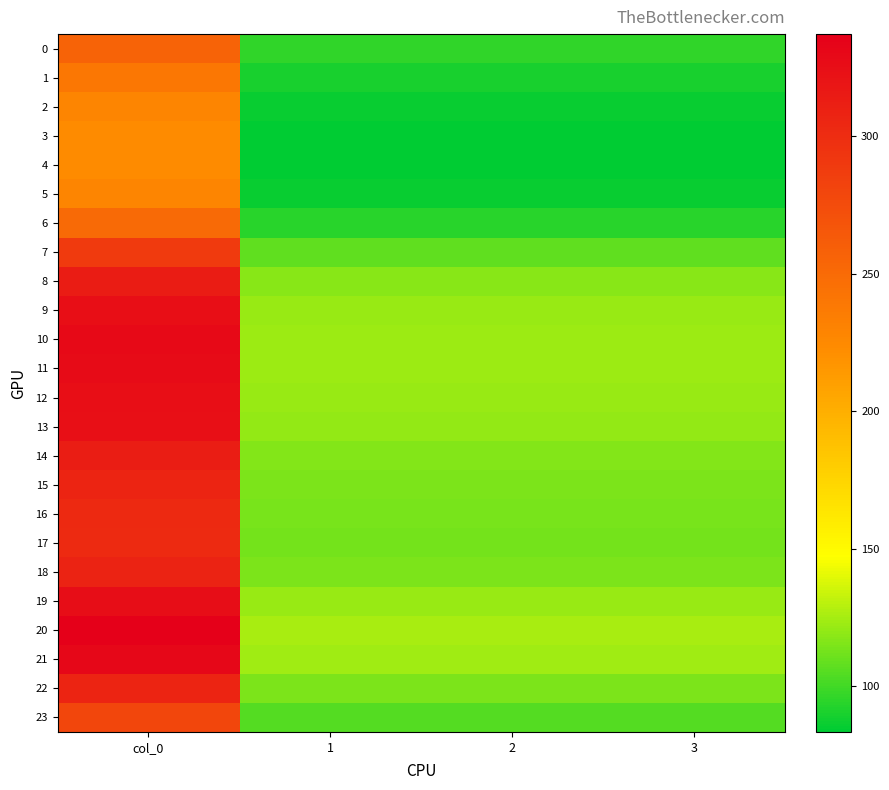

Which series has the widest spread of values?

20